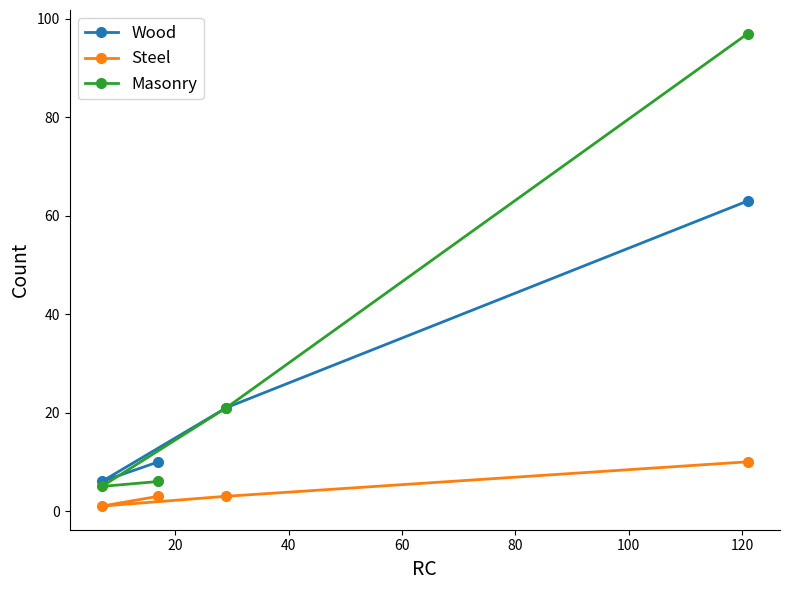

What is the highest value of the Wood series?

63